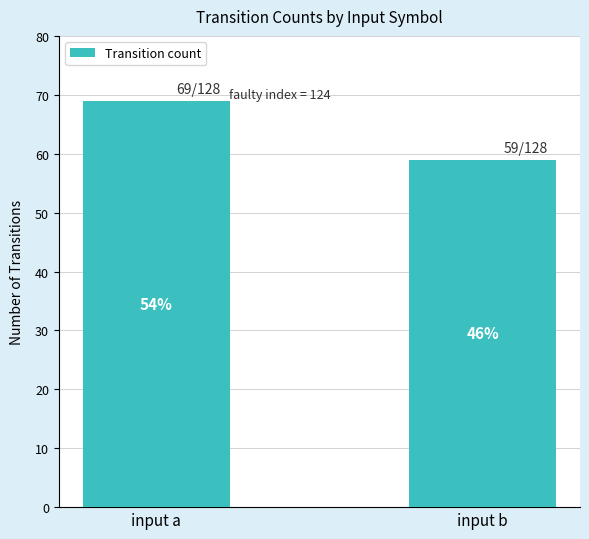

What value does the data have at input b, to the nearest 10?

60